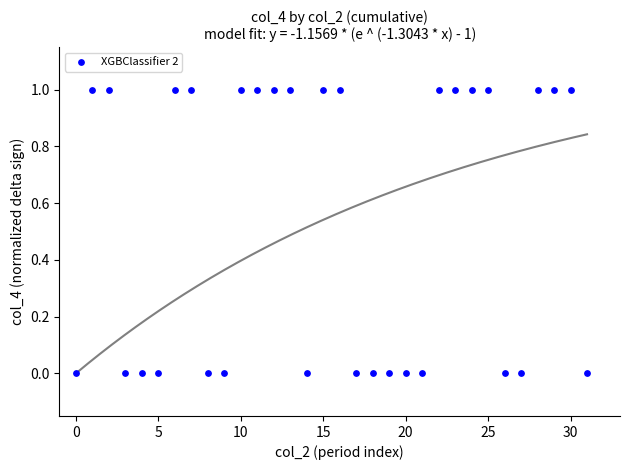

How many data points are displayed?

32